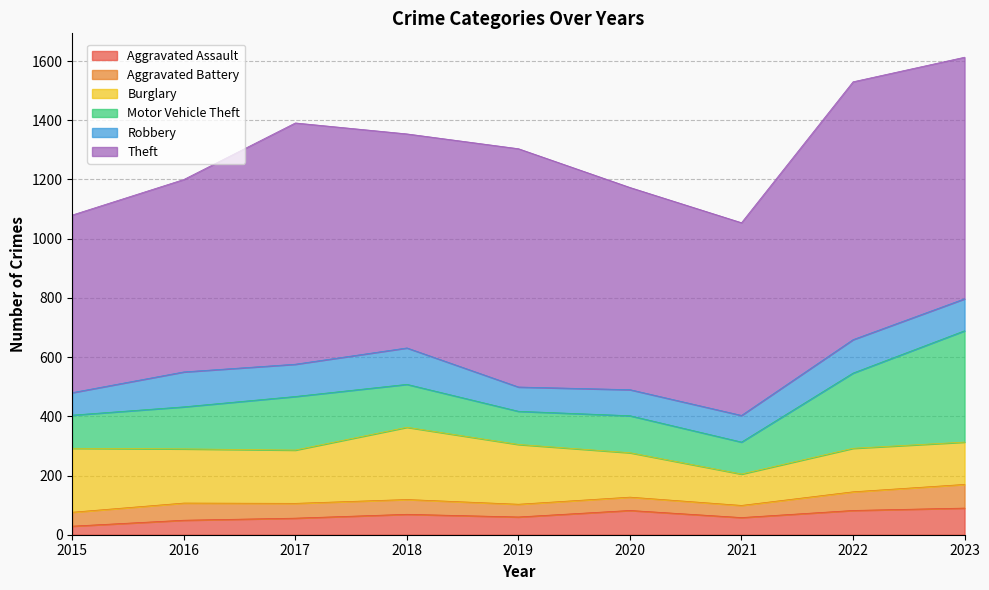

Read the Theft value at 2020.

683